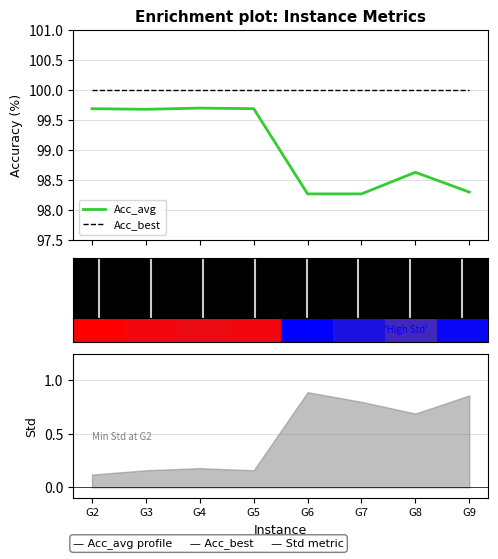

The value of Acc_best at G9 is 145.6. True or false?

False